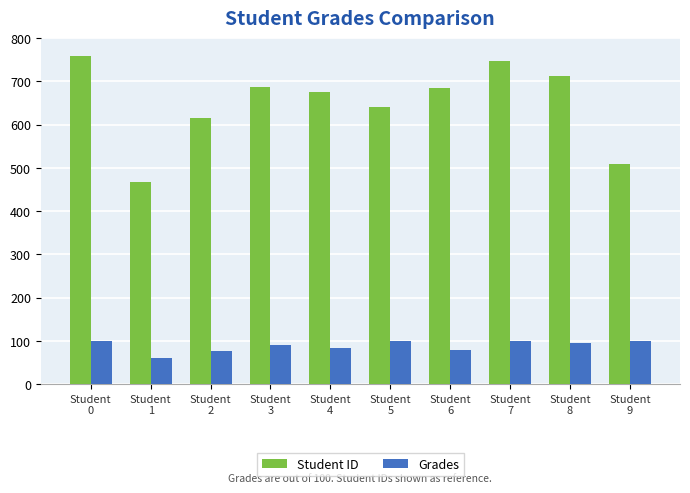

Which category has the lowest value across all series?

Student
1